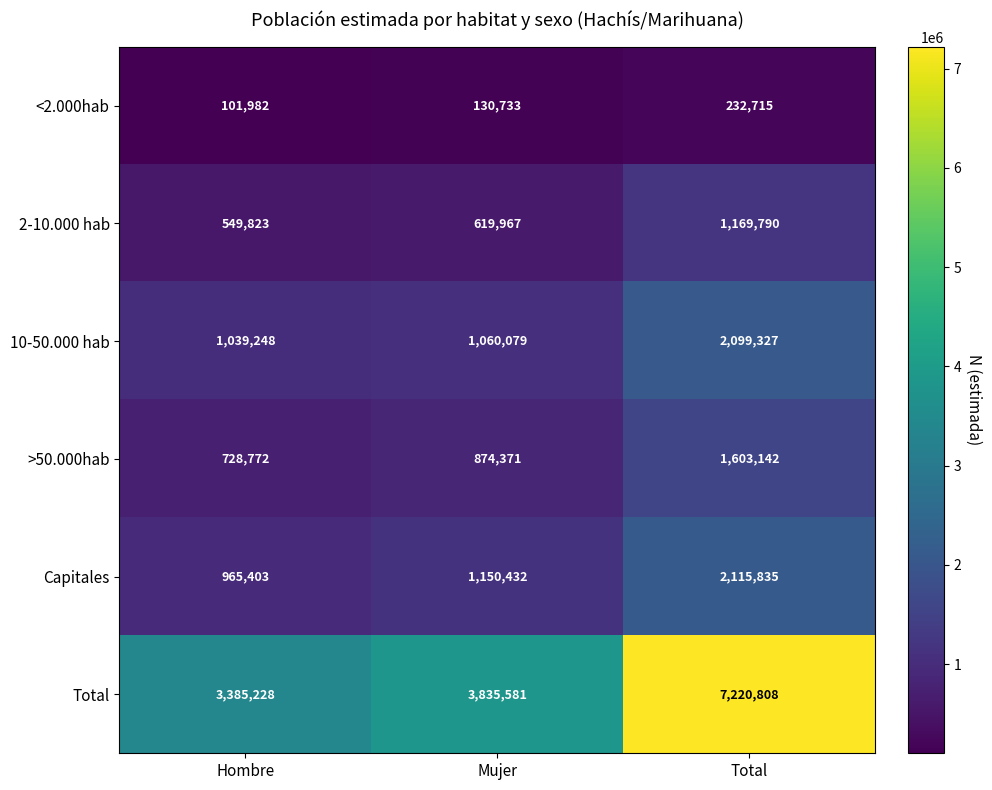

Reading left to right, what are all the values shown in this chart?

<2.000hab: 101982	130733	232715
2-10.000 hab: 549823	619967	1169790
10-50.000 hab: 1039248	1060079	2099327
>50.000hab: 728772	874371	1603142
Capitales: 965403	1150432	2115835
Total: 3385228	3835581	7220808